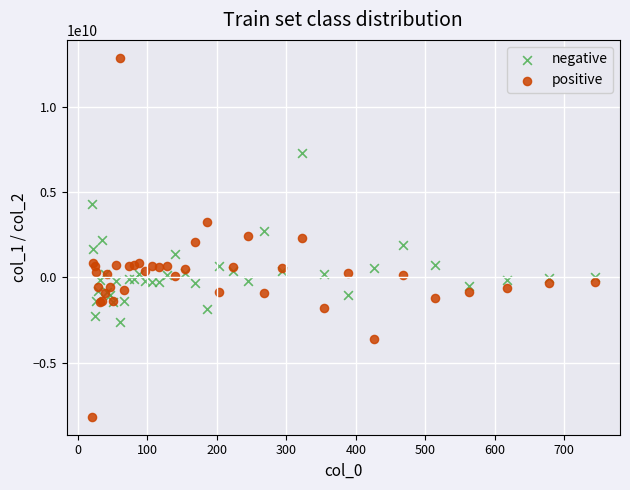

Which series contains the highest Y value?

positive